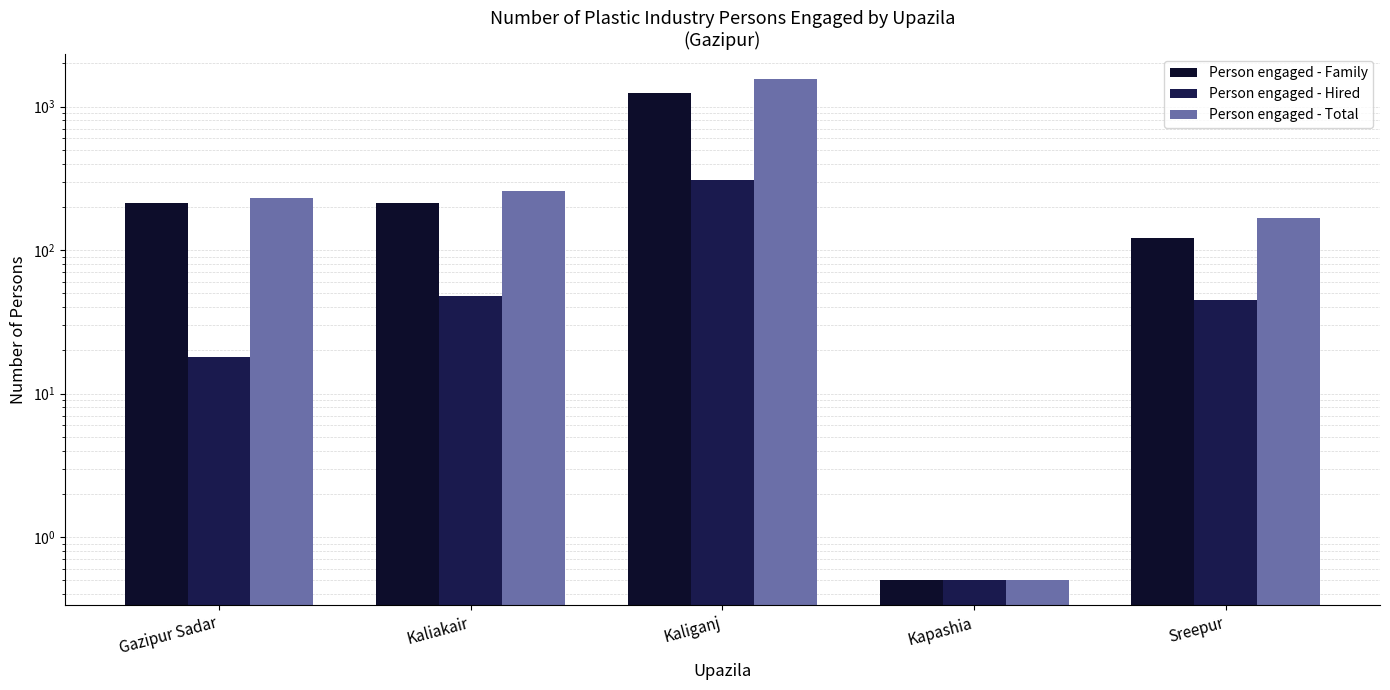

What is the difference between the maximum and second lowest values in the Person engaged - Family series?

1126.0